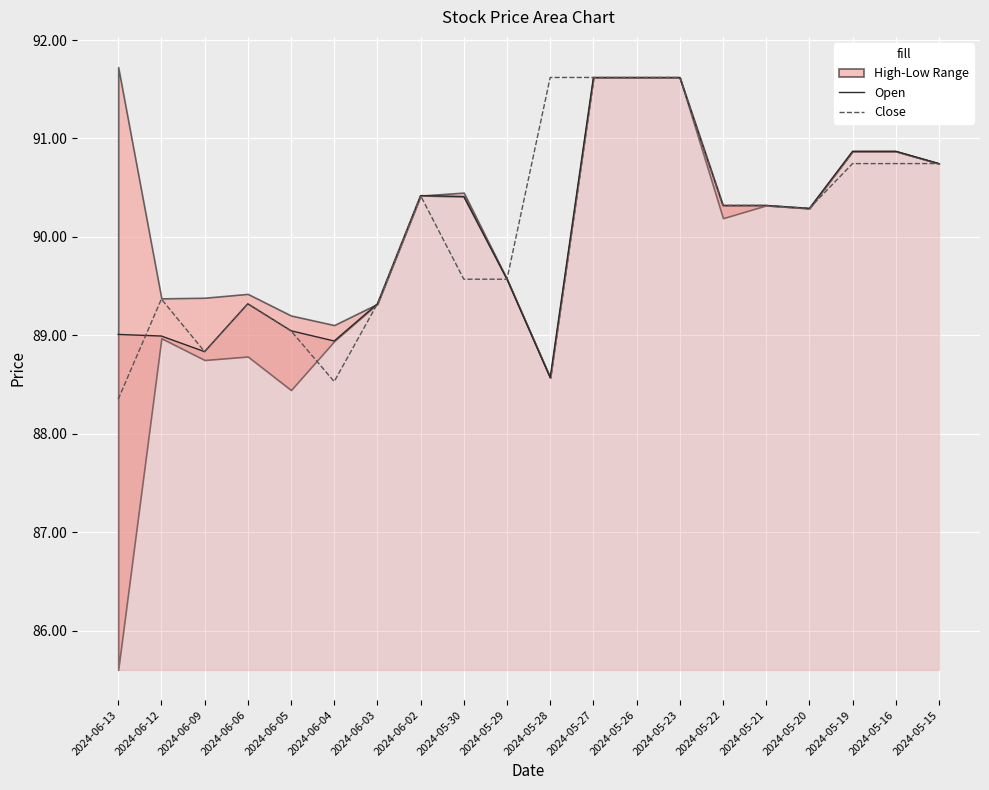

Where is Open nearest to the value 90?

2024-05-20